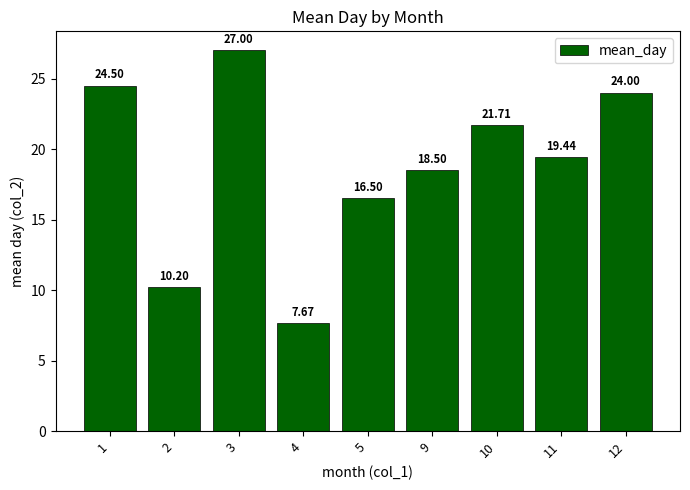

How many distinct data groups are displayed?

1